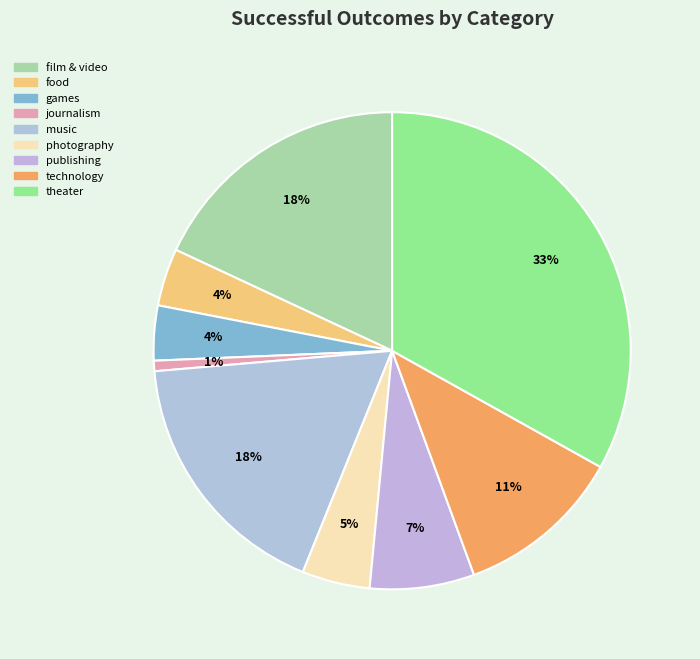

Approximately how many times larger is the value at music compared to journalism?

24.8